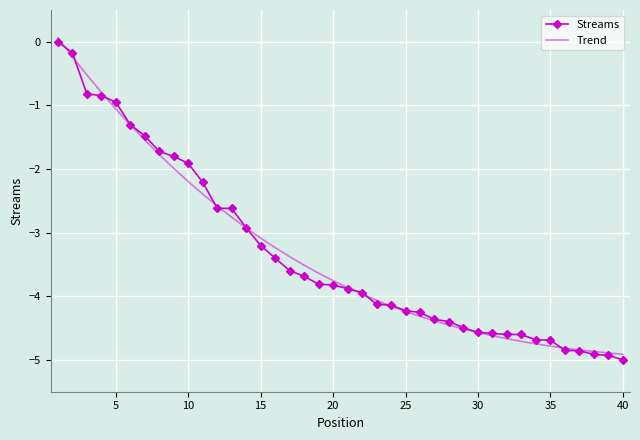

What is the average value of the Trend series?

-3.3